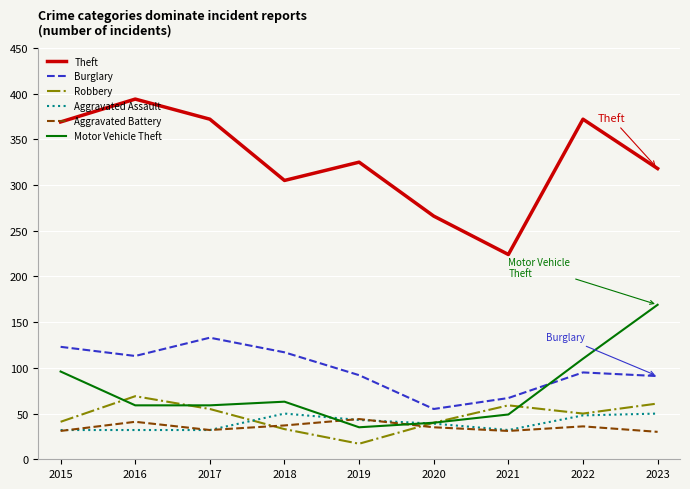

True or false: Theft and Aggravated Battery intersect in this chart.

False